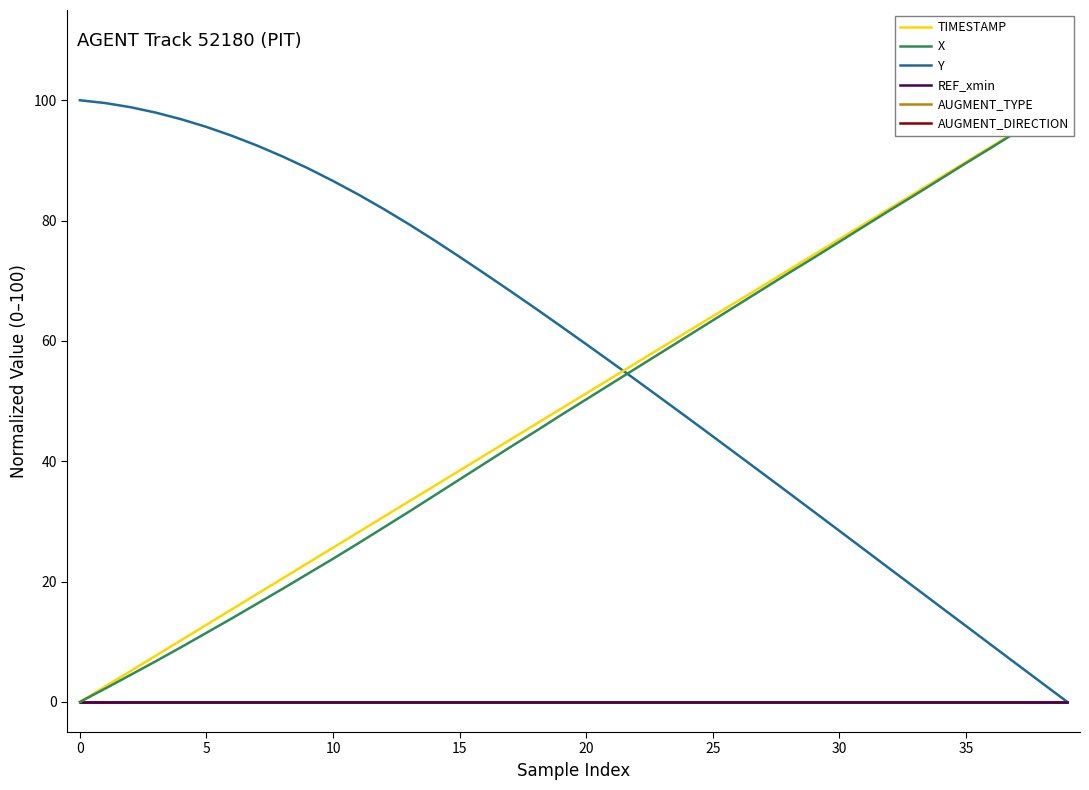

True or false: X has a value of 58.6 at 16.

False